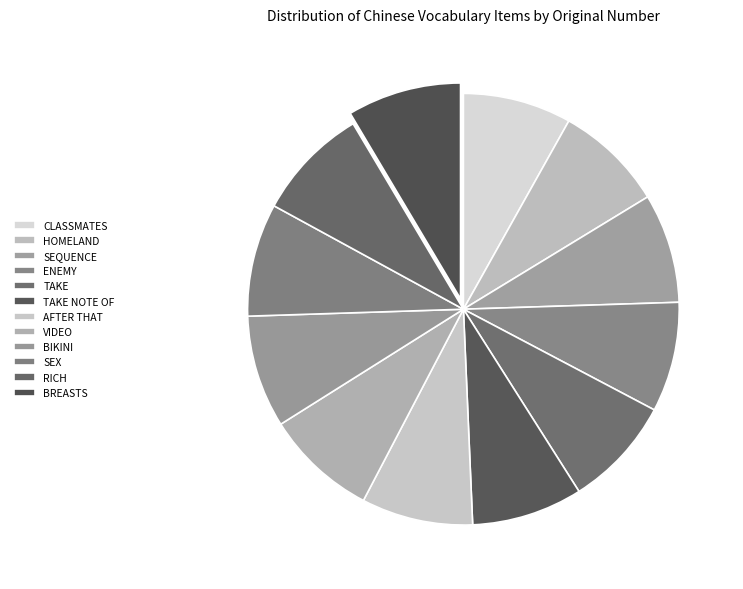

Is the sum of SEX and BIKINI greater than half?

No